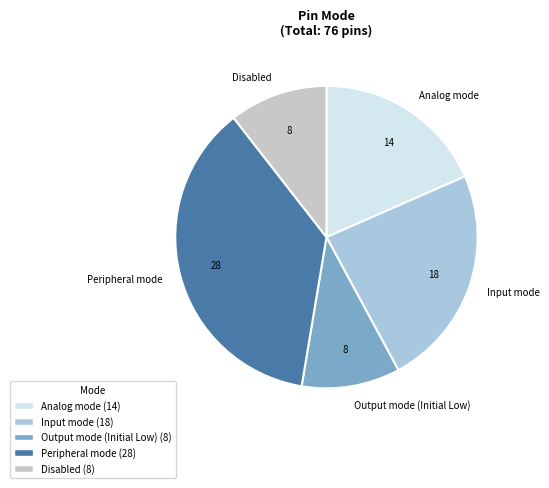

Count the number of slices in the pie.

5